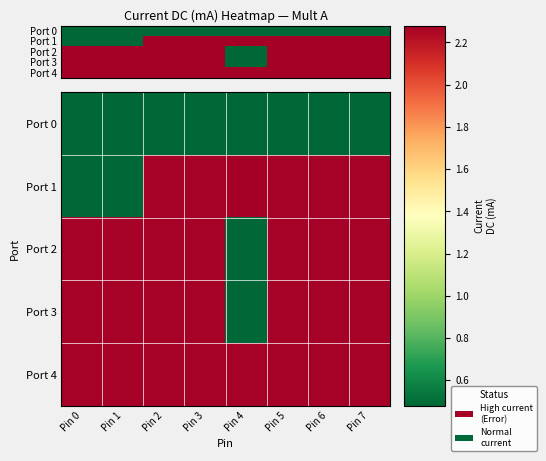

At which label is Port 0 closest to 0?

Pin 1